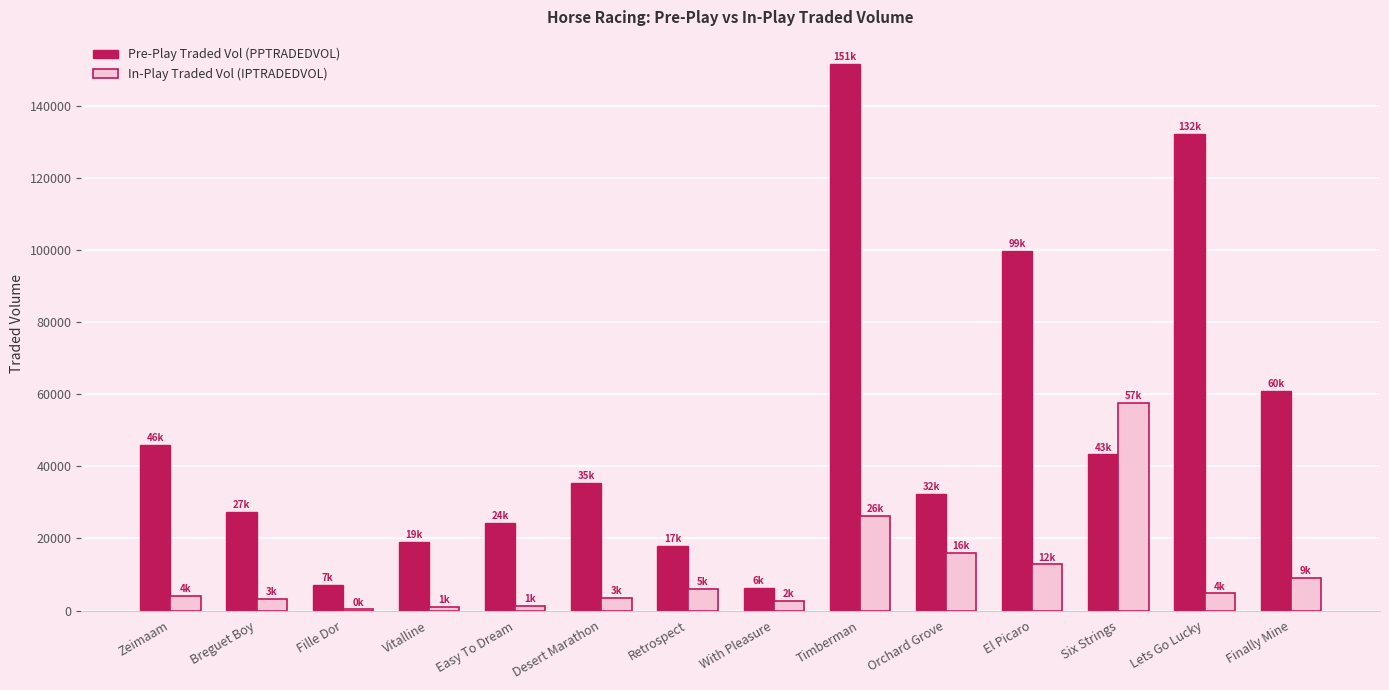

What is the total value across all series at Lets Go Lucky?

136894.8